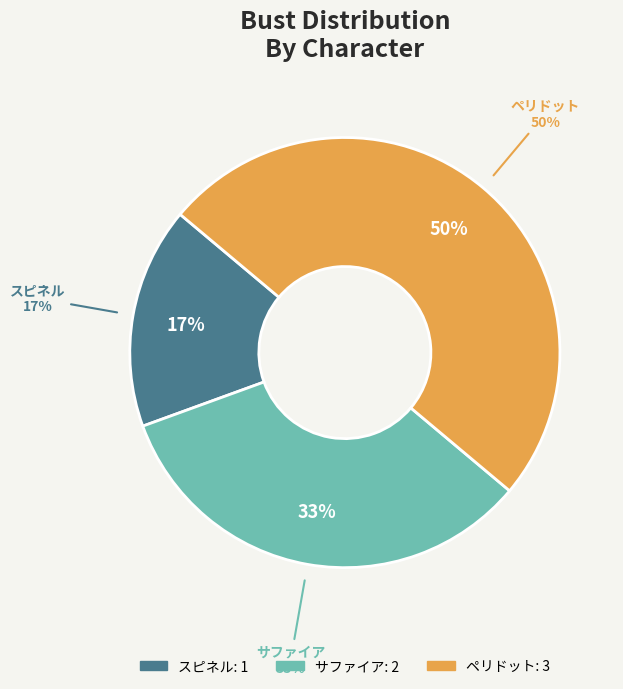

To the nearest percent, what is the combined percentage of スピネル and サファイア?

50%